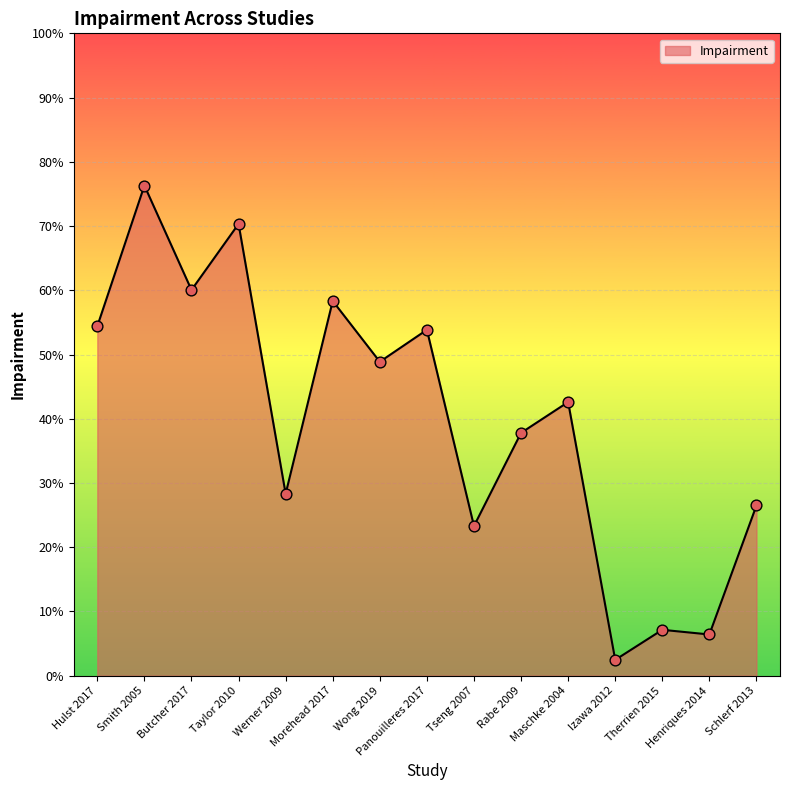

Is this an area chart (filled region under the line)?

Yes